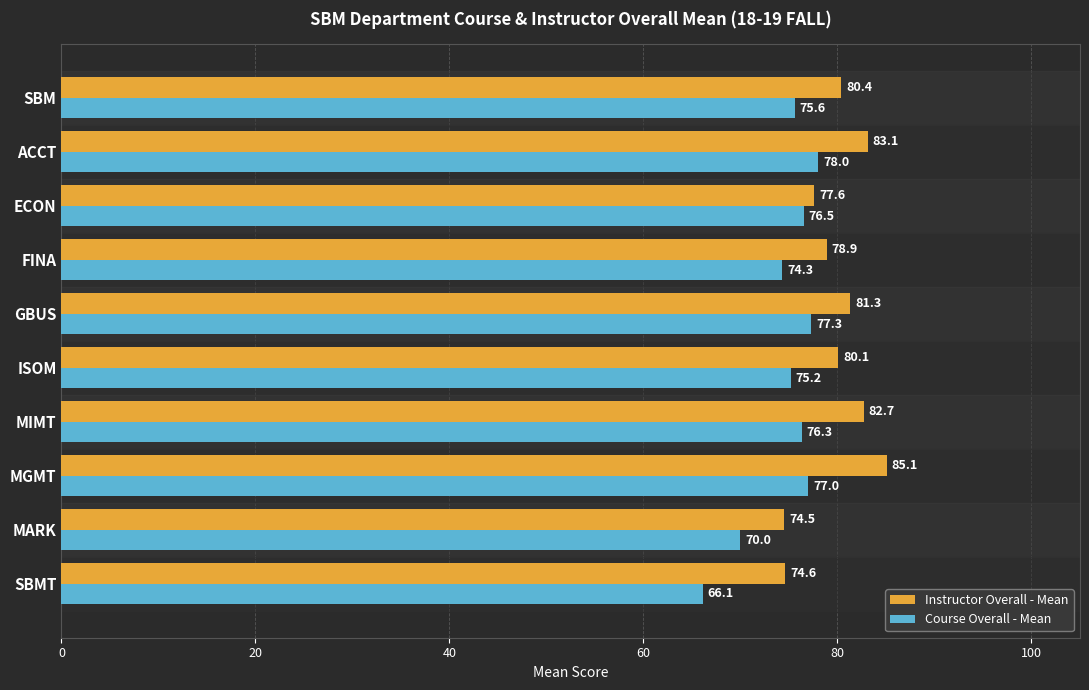

At how many categories does at least one series exceed 77?

8